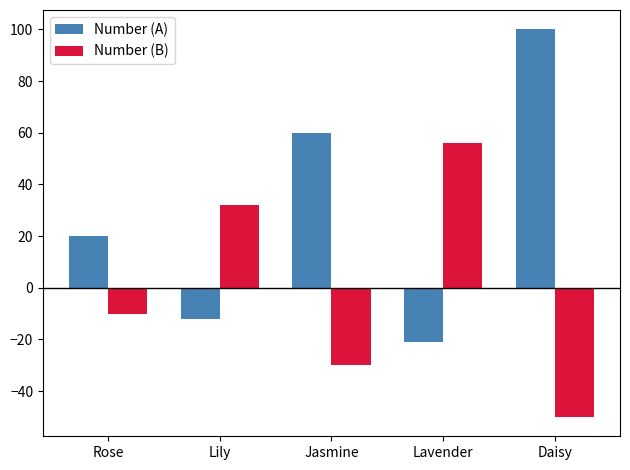

What is the total value across all series at Lavender?

35